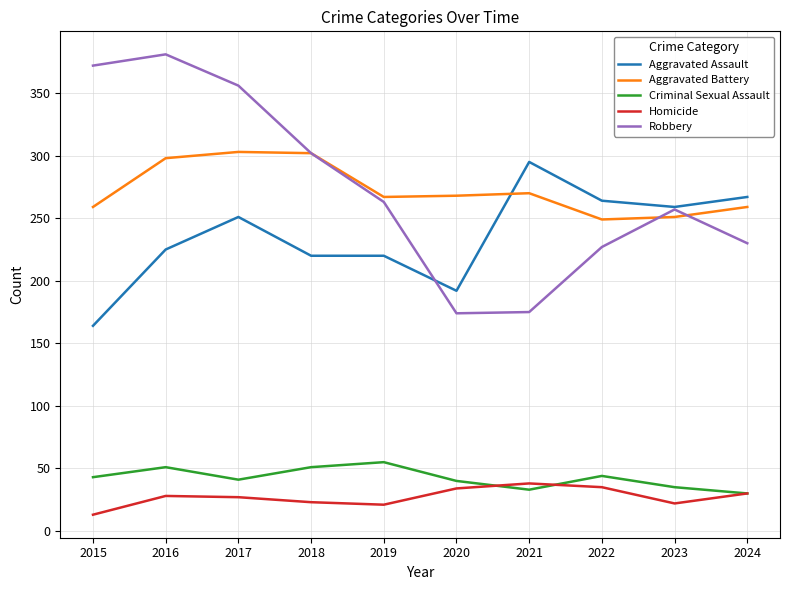

At which label does Aggravated Battery first exceed 268?

2016